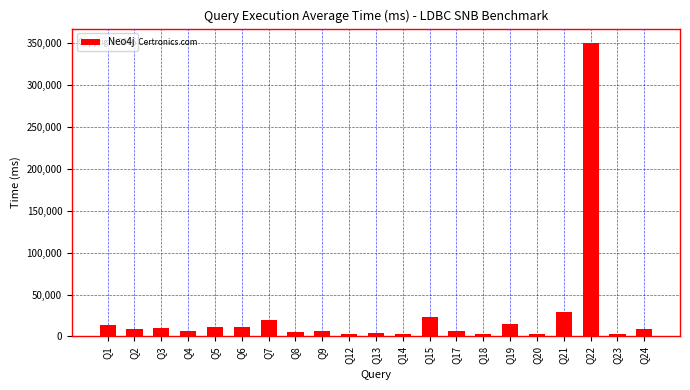

What is the value of the 5th bar from the left?

11160.4